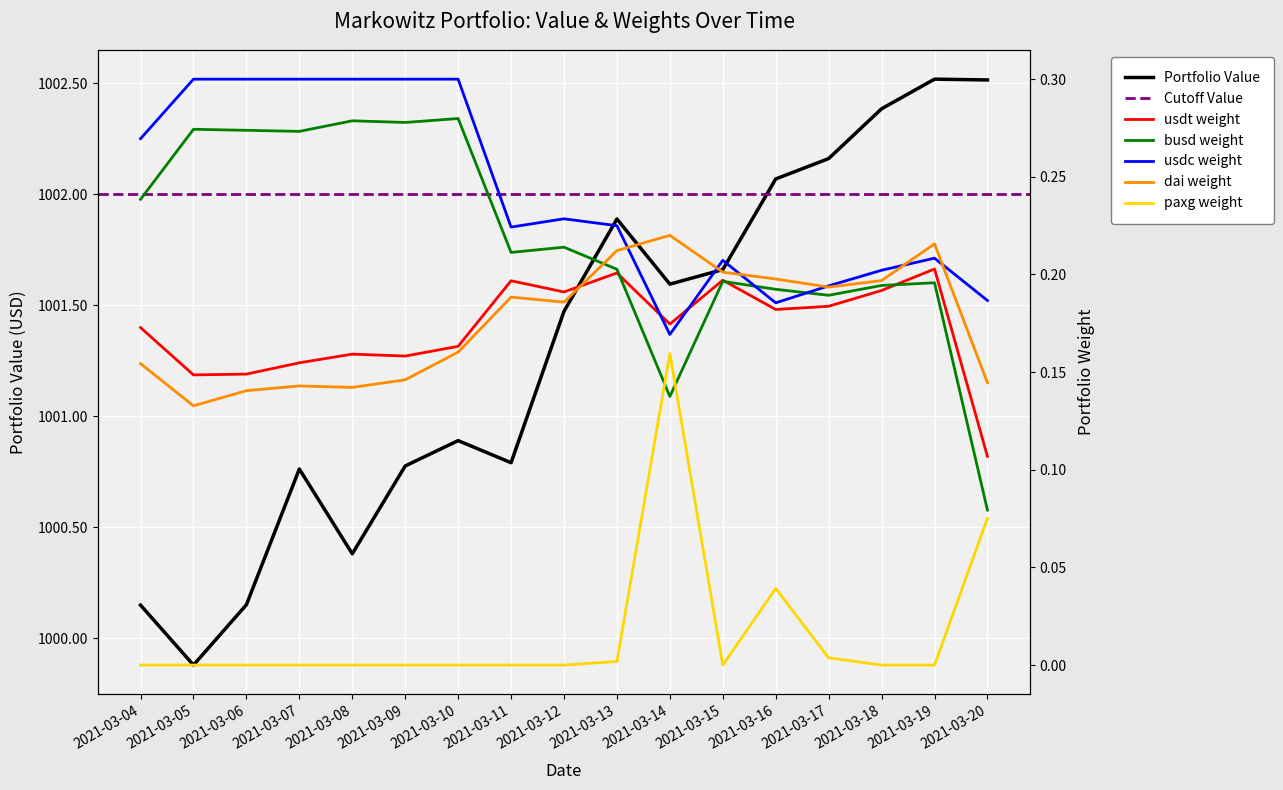

The value of Portfolio Value at 2021-03-08 is 547.6. True or false?

False